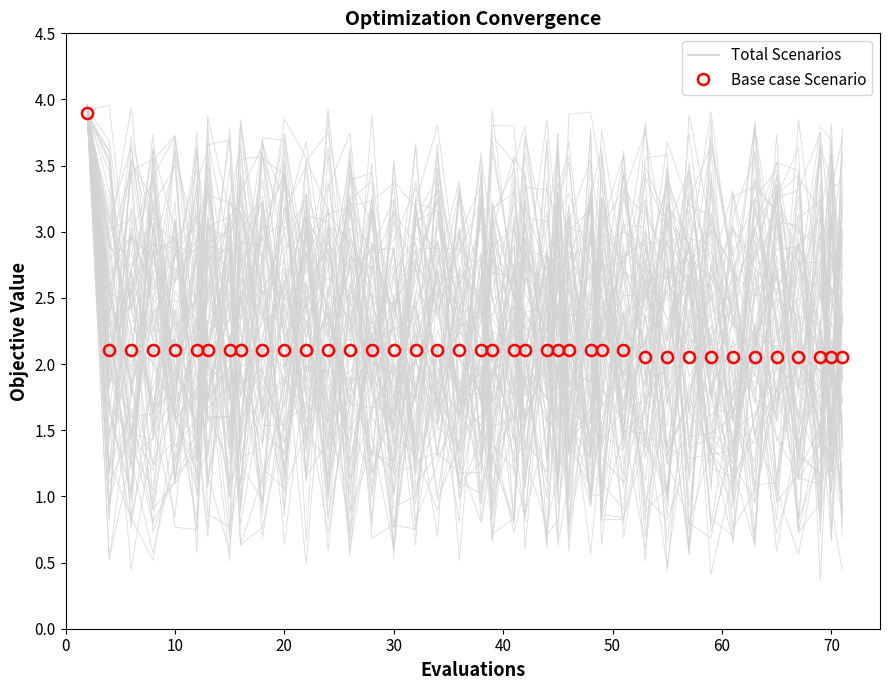

How many series are shown in this chart?

2